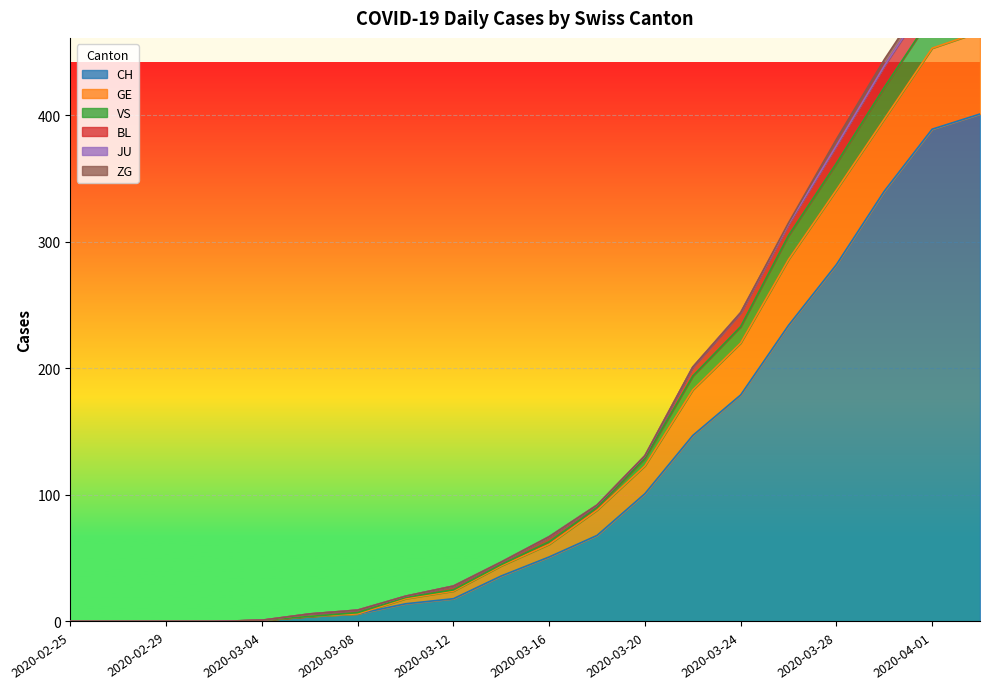

The value of CH at 2020-03-24 is 179. True or false?

True